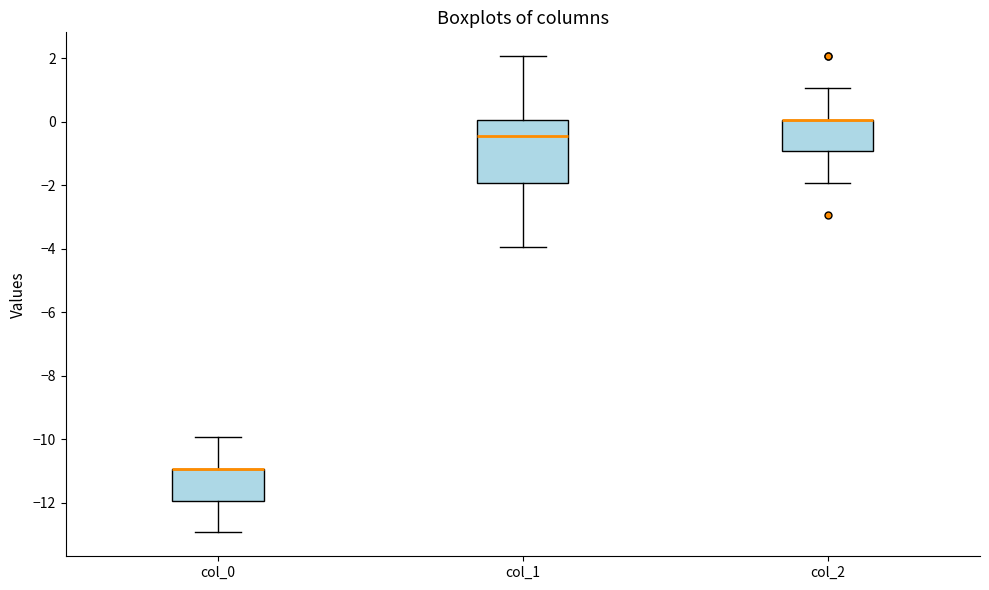

Where does the lower whisker of the box for col_0 end on the y-axis? The values are not printed on the chart, so give them approximately, as read against the axis.

-13.0